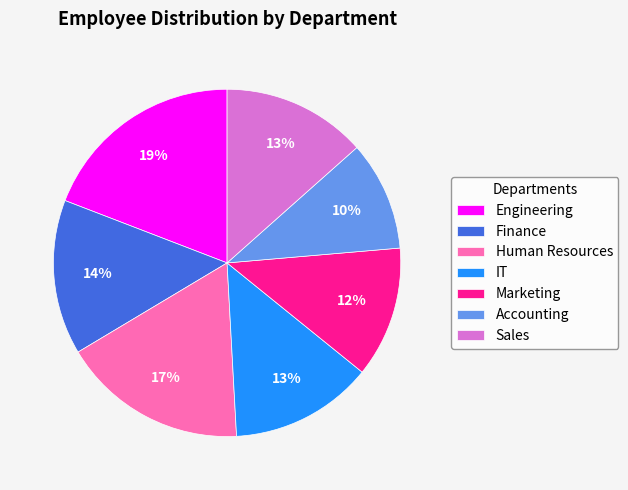

To the nearest percent, what is the average slice percentage?

14%